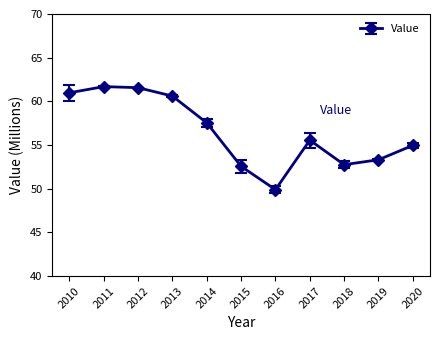

Where is the first local minimum?

2016